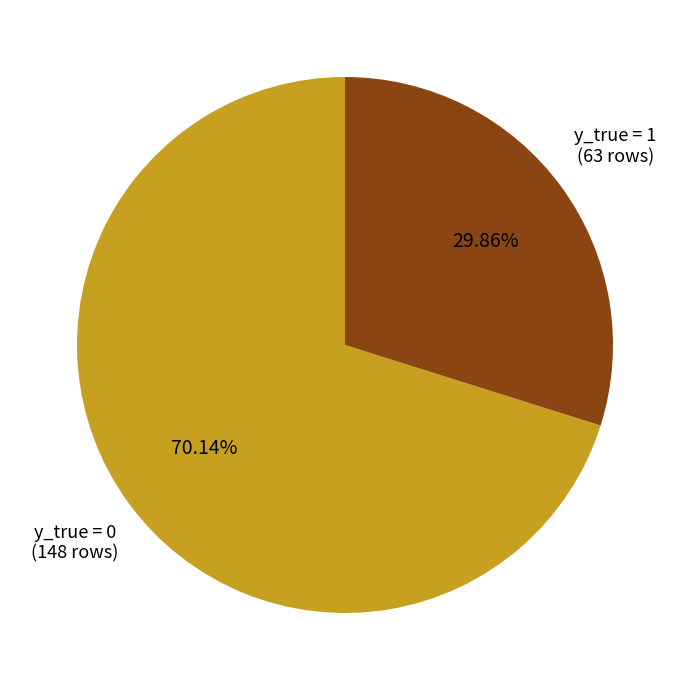

Does any single category account for the majority?

Yes